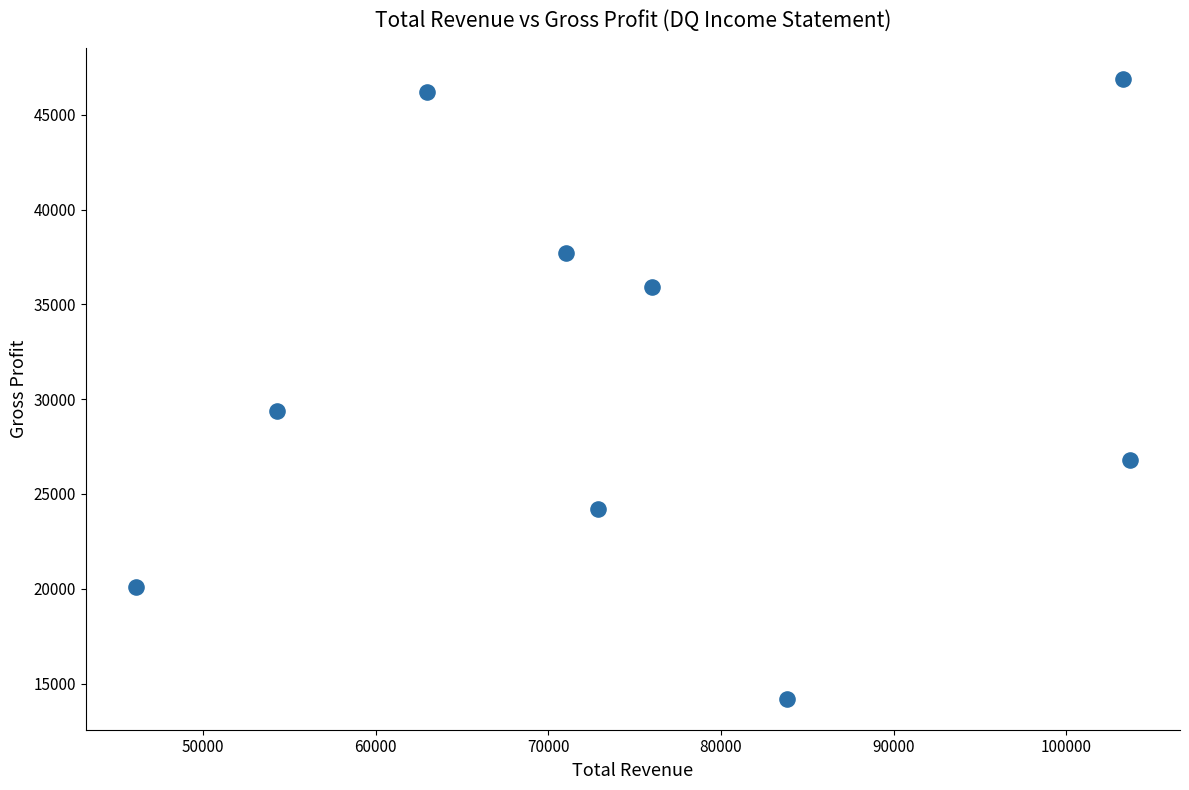

What Y value in the scatter plot is closest to 30550?

29400